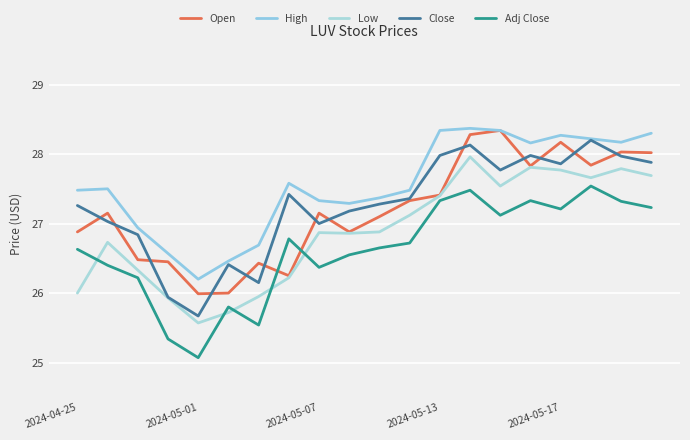

Does the chart display data point markers on the line(s)?

No